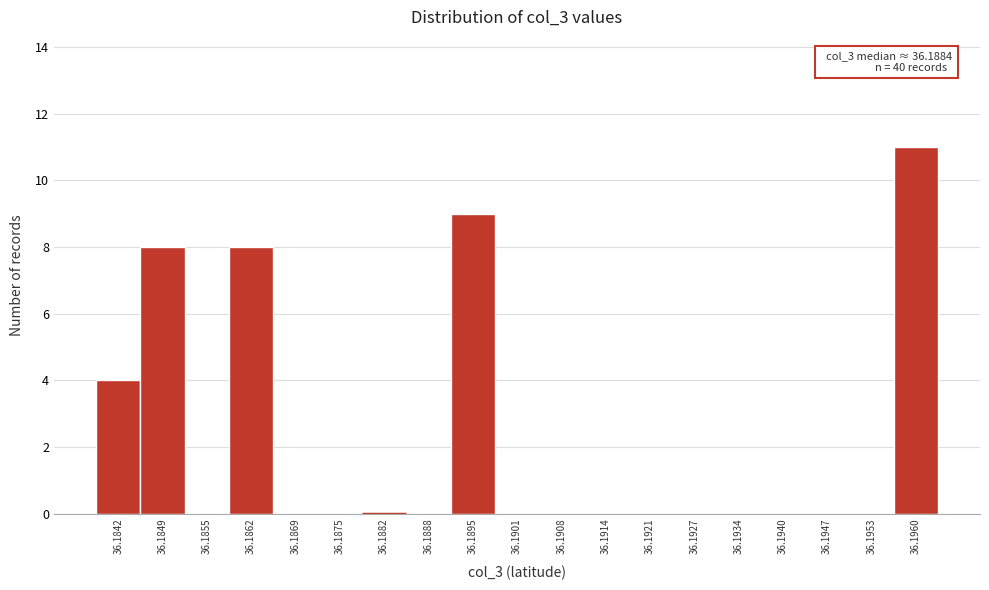

Reading left to right, transcribe all the data shown in this chart.

36.1842=4	36.1849=8	36.1855=0	36.1862=8	36.1869=0	36.1875=0	36.1882=0	36.1888=0	36.1895=9	36.1901=0	36.1908=0	36.1914=0	36.1921=0	36.1927=0	36.1934=0	36.1940=0	36.1947=0	36.1953=0	36.1960=11